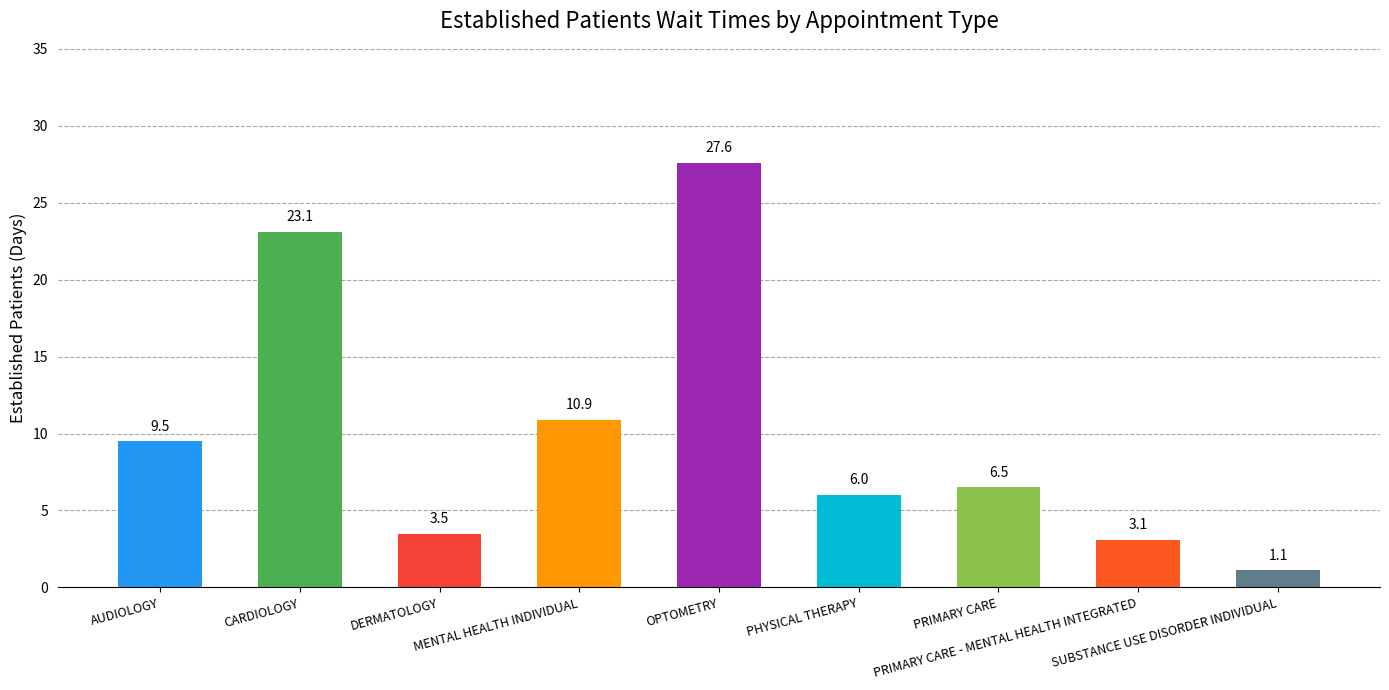

Where is the data nearest to the value 14?

MENTAL HEALTH INDIVIDUAL